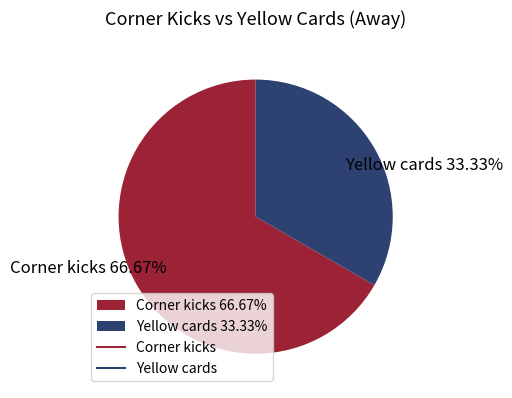

To the nearest percent, what is the average slice percentage?

50%